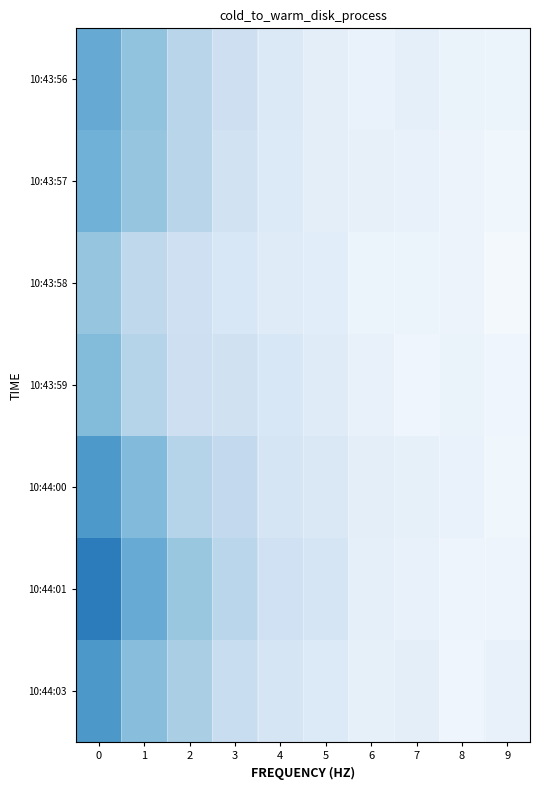

Which series has the largest total across all categories?

10:44:01